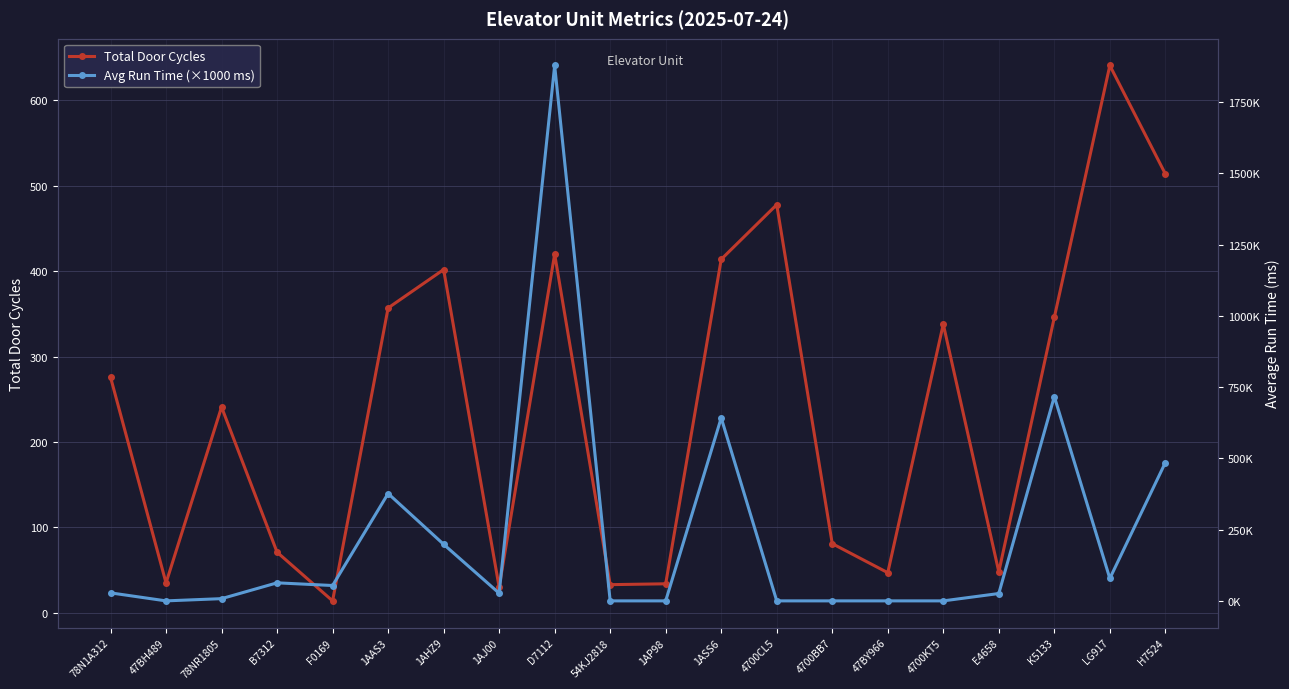

Read the Avg Run Time (×1000 ms) value at D7112.

1878.4